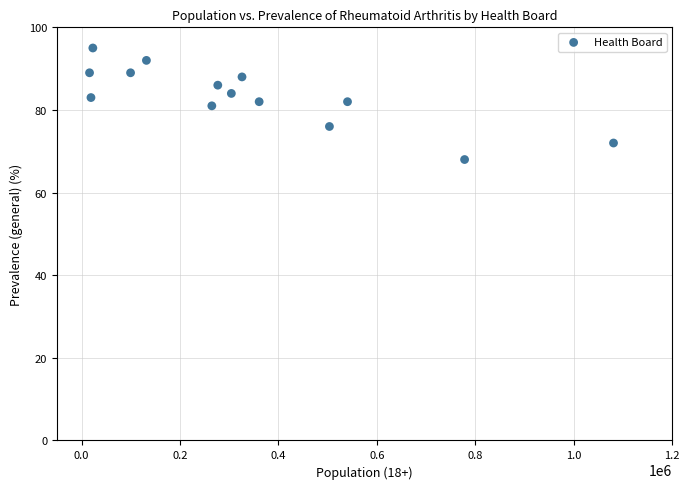

What is the range of Y values (max minus min)?

27